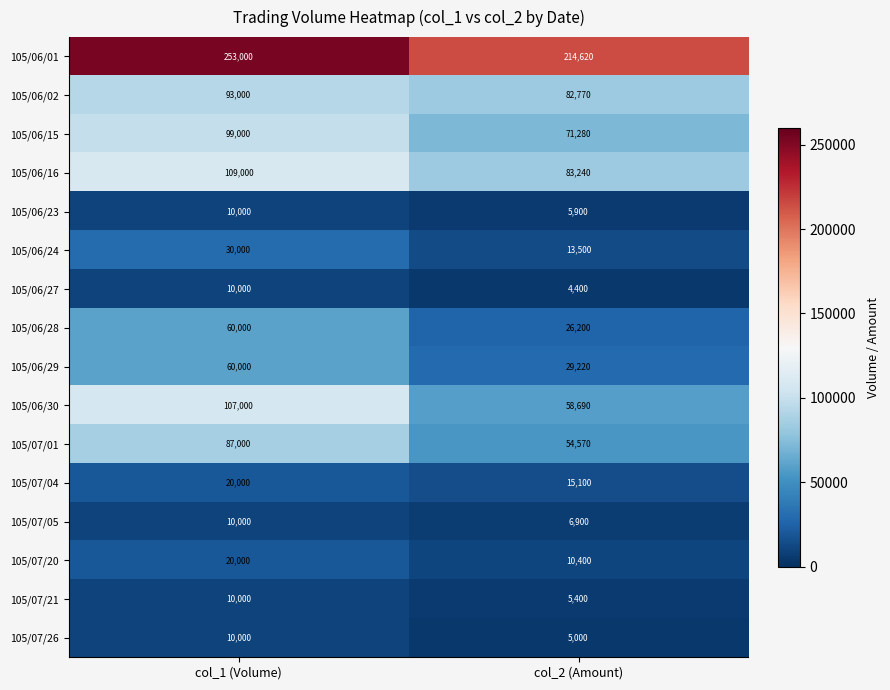

What is the spread (max minus min) of values at col_2 (Amount)?

210220